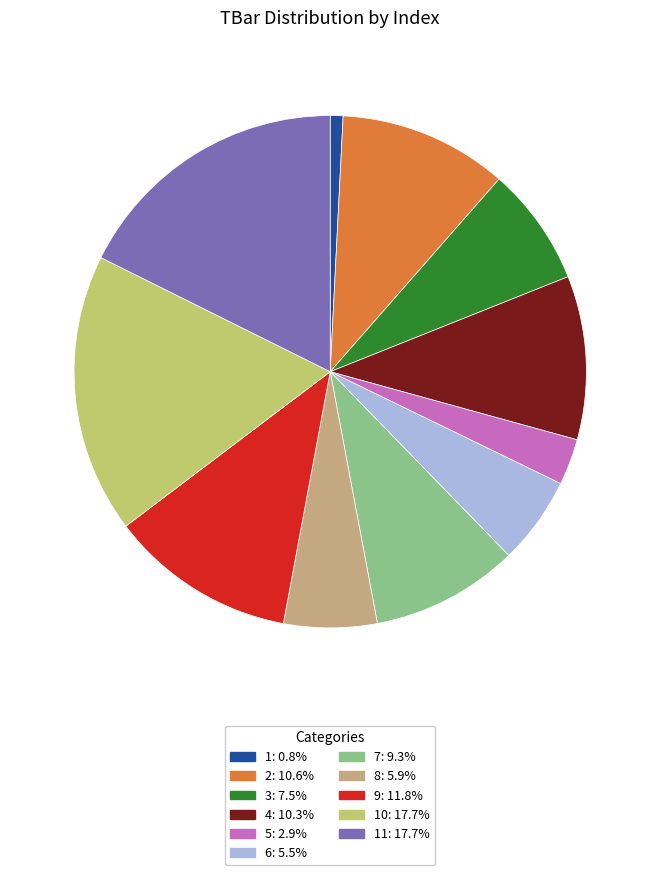

Is there a majority slice in this chart?

No